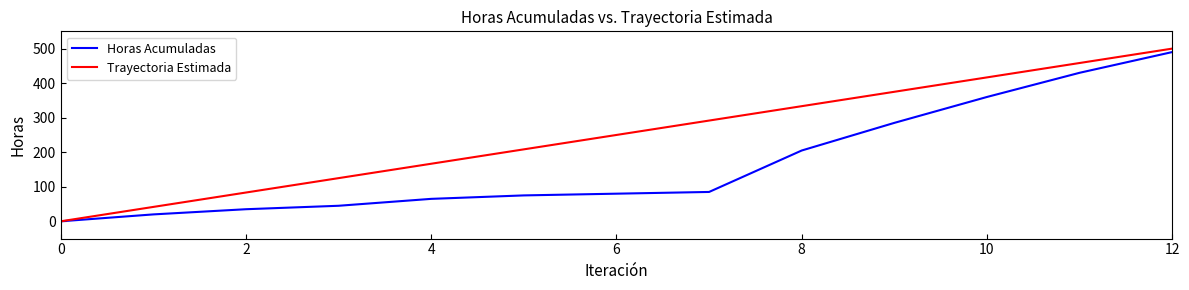

What is the maximum value for Trayectoria Estimada?

500.0